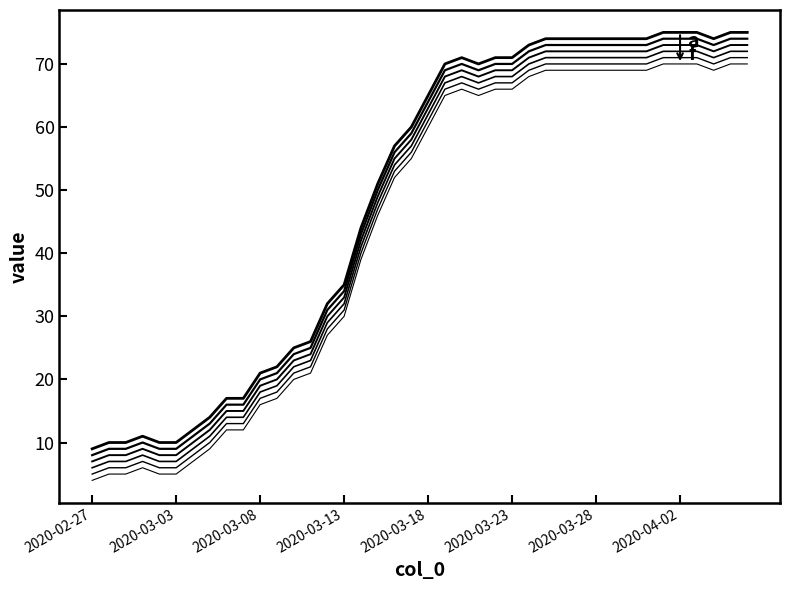

How many lines are shown in the chart?

6